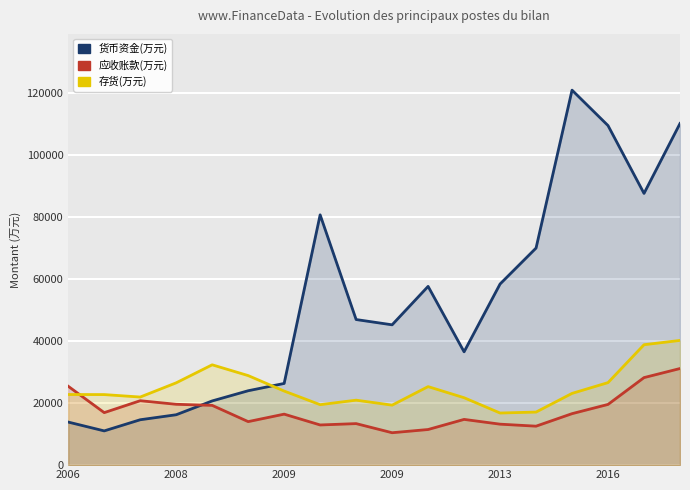

The 存货(万元) series shows 22738 at 2008. True or false?

True